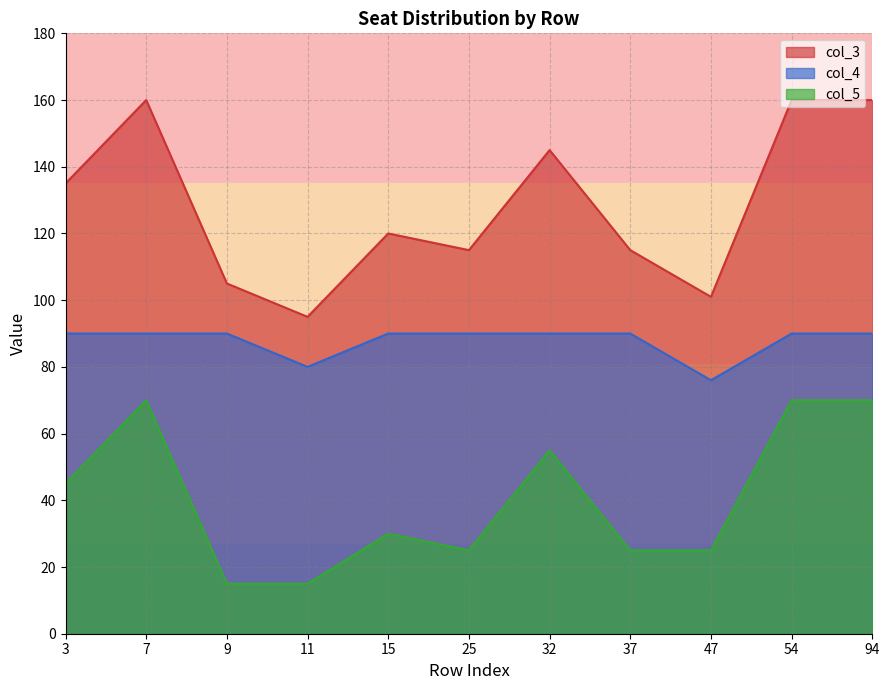

How many lines are shown in the chart?

3